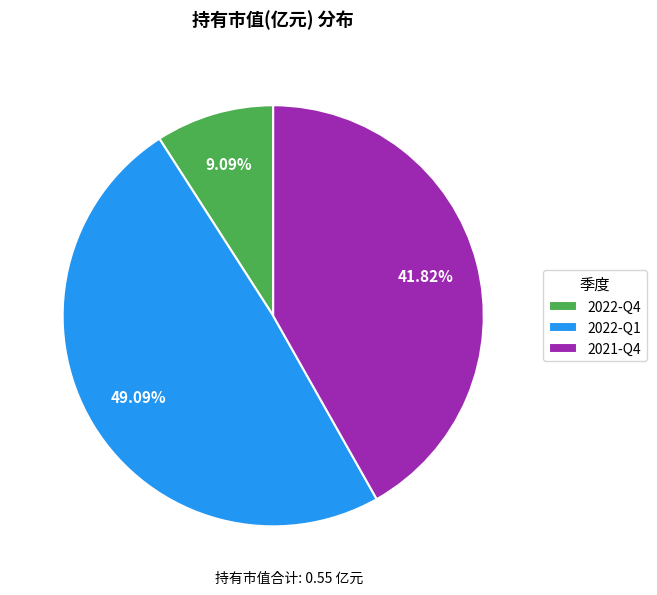

The 2021-Q4 slice represents 42% of the pie. True or false?

True